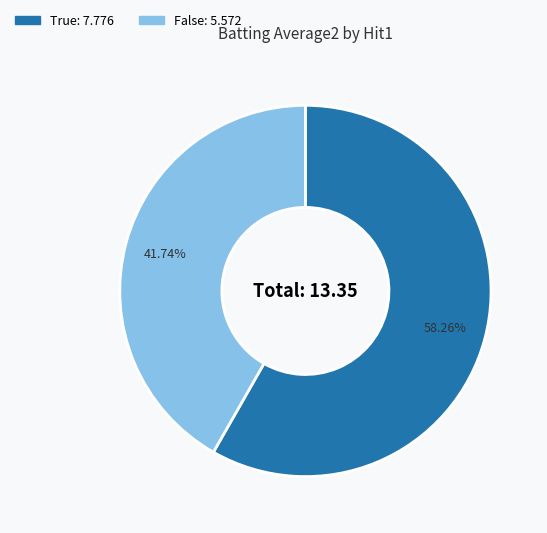

What is the ratio of the value at True to the value at False?

1.4